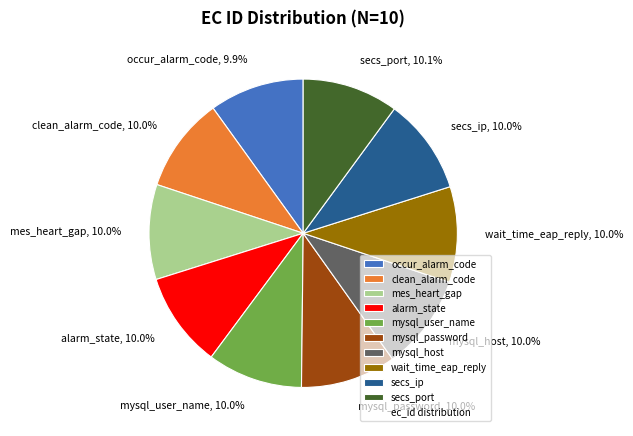

Count the number of slices in the pie.

10